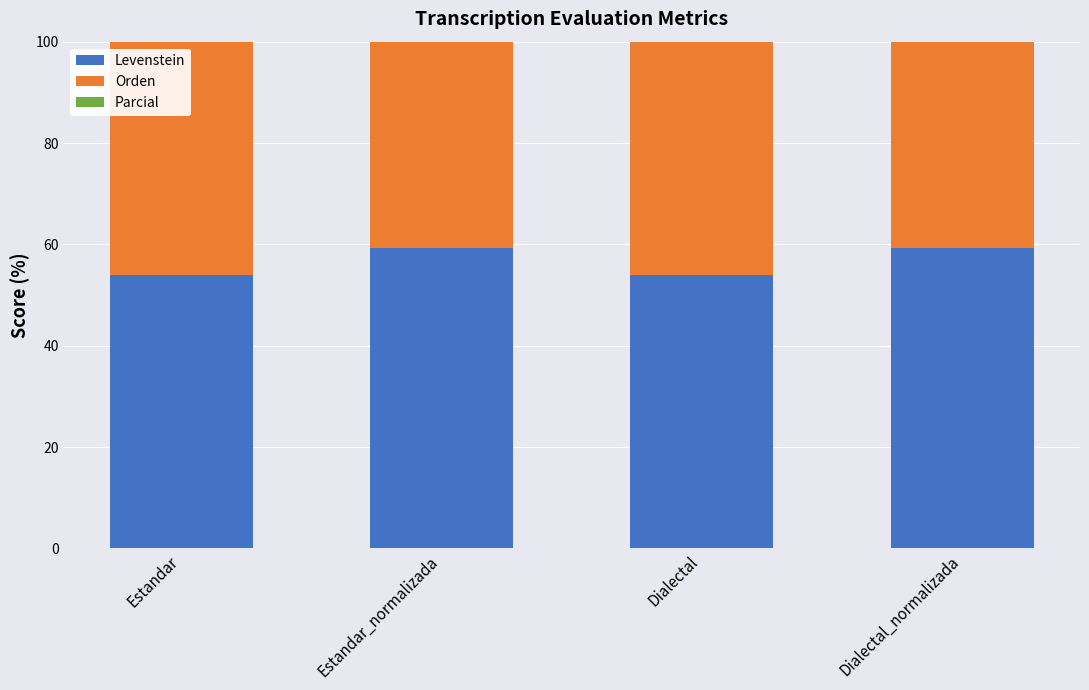

What are all the series names shown in the legend?

Levenstein, Orden, Parcial